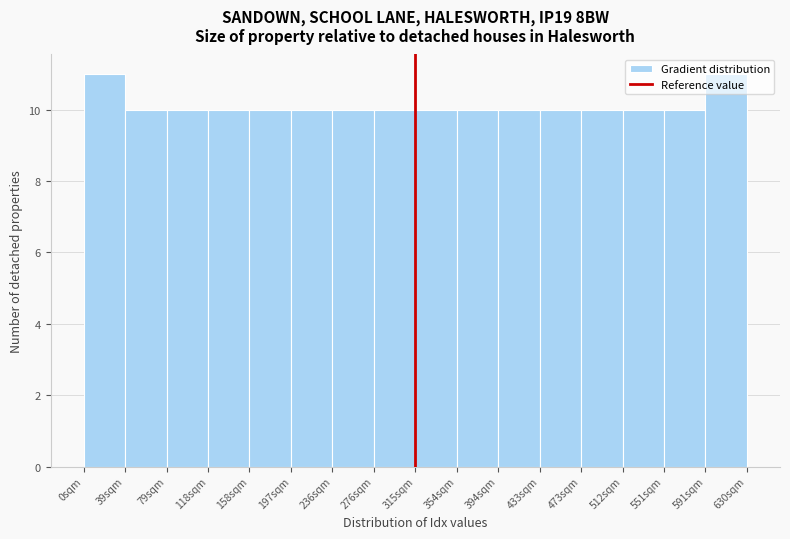

Reading left to right, transcribe this chart: for each bar, give the range it covers on the x-axis and its height. Neither the bar edges nor the heights are printed on the chart, so give them approximately, as read against the axes.

0 to 40: 11
40 to 80: 10
80 to 120: 10
120 to 160: 10
160 to 195: 10
195 to 235: 10
235 to 275: 10
275 to 315: 10
315 to 355: 10
355 to 395: 10
395 to 435: 10
435 to 475: 10
475 to 510: 10
510 to 550: 10
550 to 590: 10
590 to 630: 11